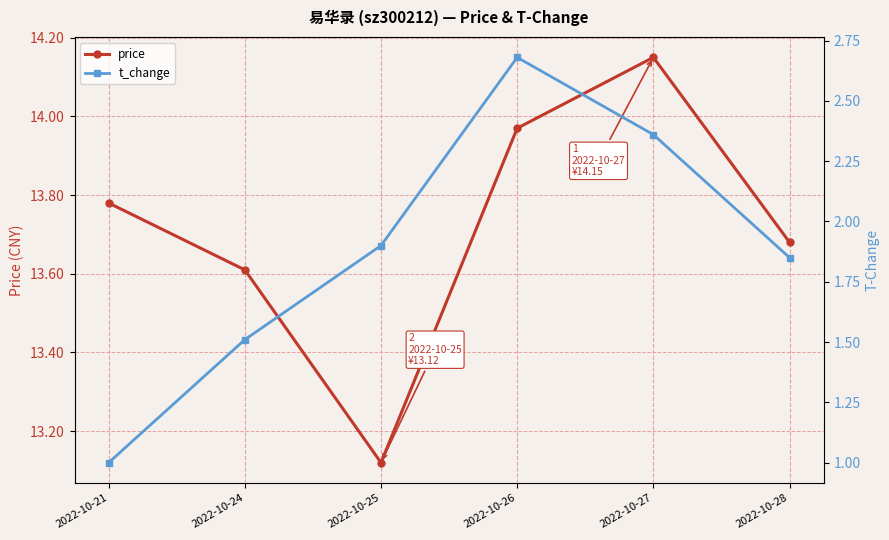

What is the average value of the price series?

13.7